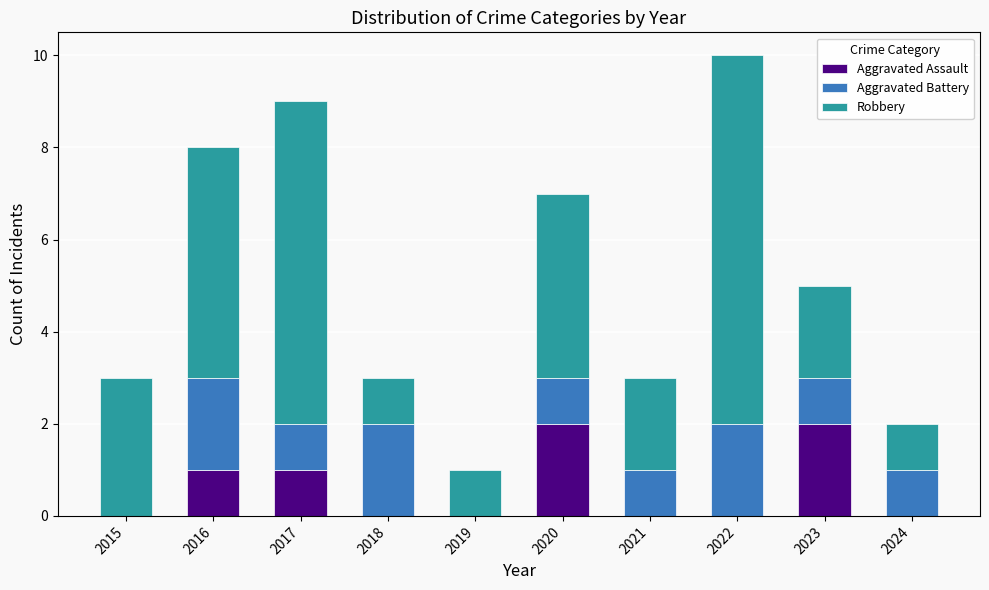

True or false: Aggravated Assault has a value of 0 at 2019.

True